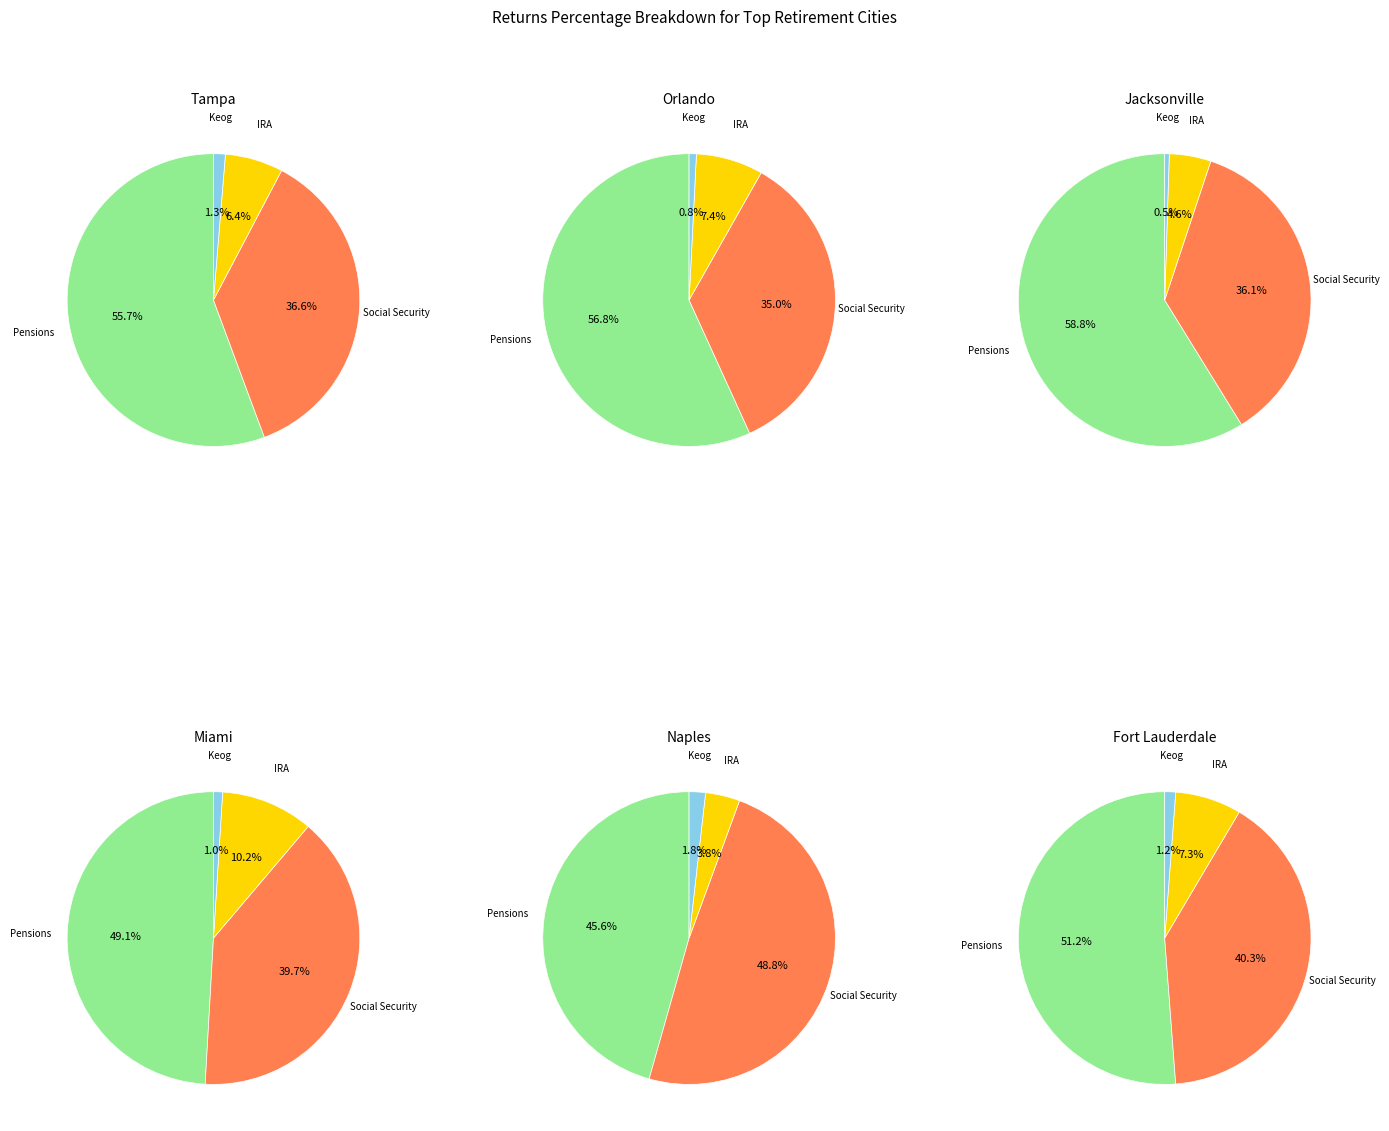

How many segments does this pie chart have?

4